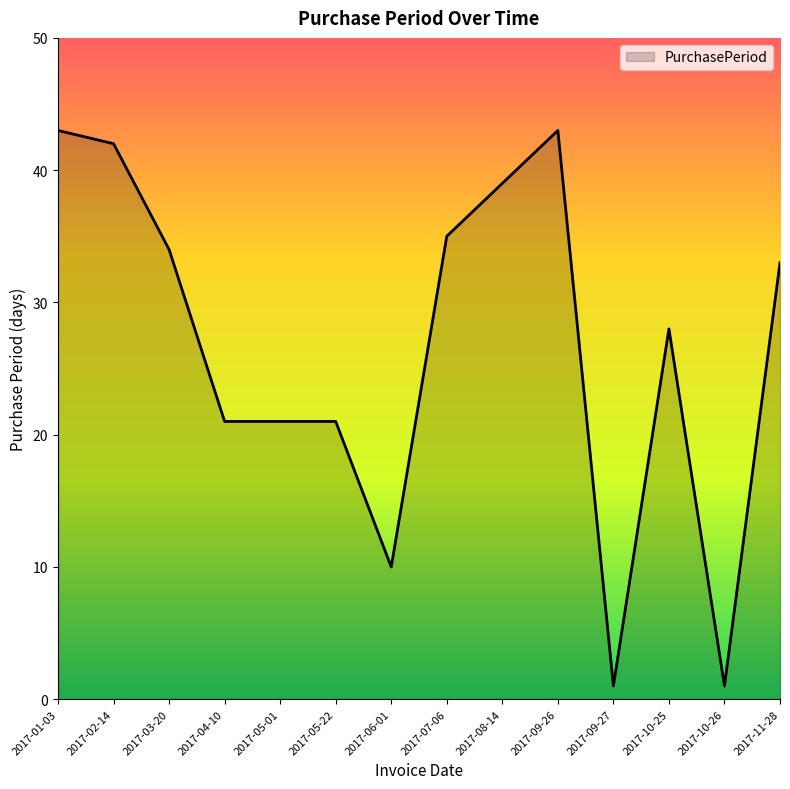

How many lines are shown in the chart?

1